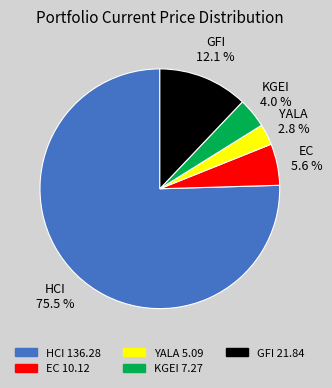

Rank the categories by value from lowest to highest.

YALA, KGEI, EC, GFI, HCI